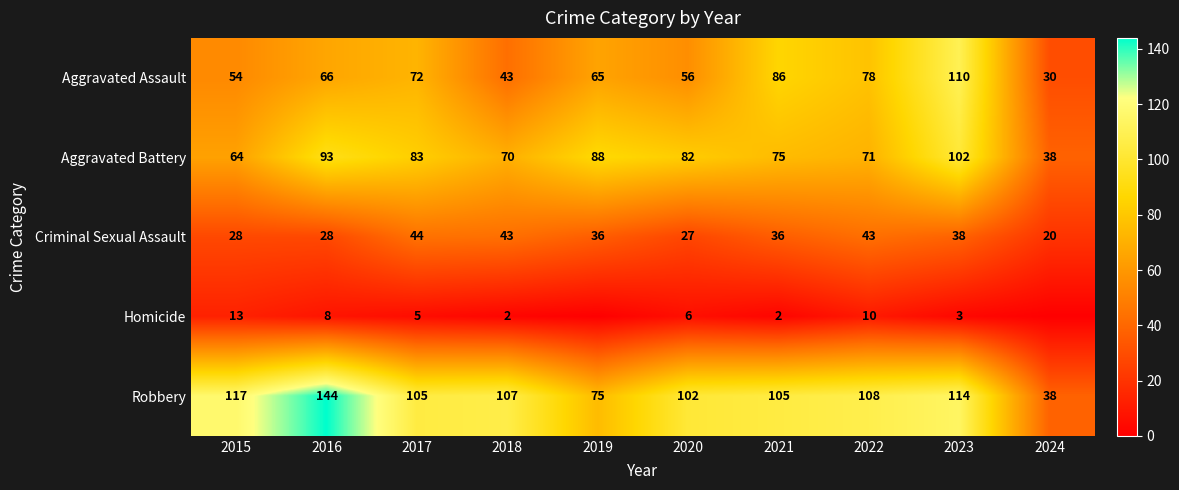

Rank the categories by Aggravated Assault value from highest to lowest.

2023, 2021, 2022, 2017, 2016, 2019, 2020, 2015, 2018, 2024